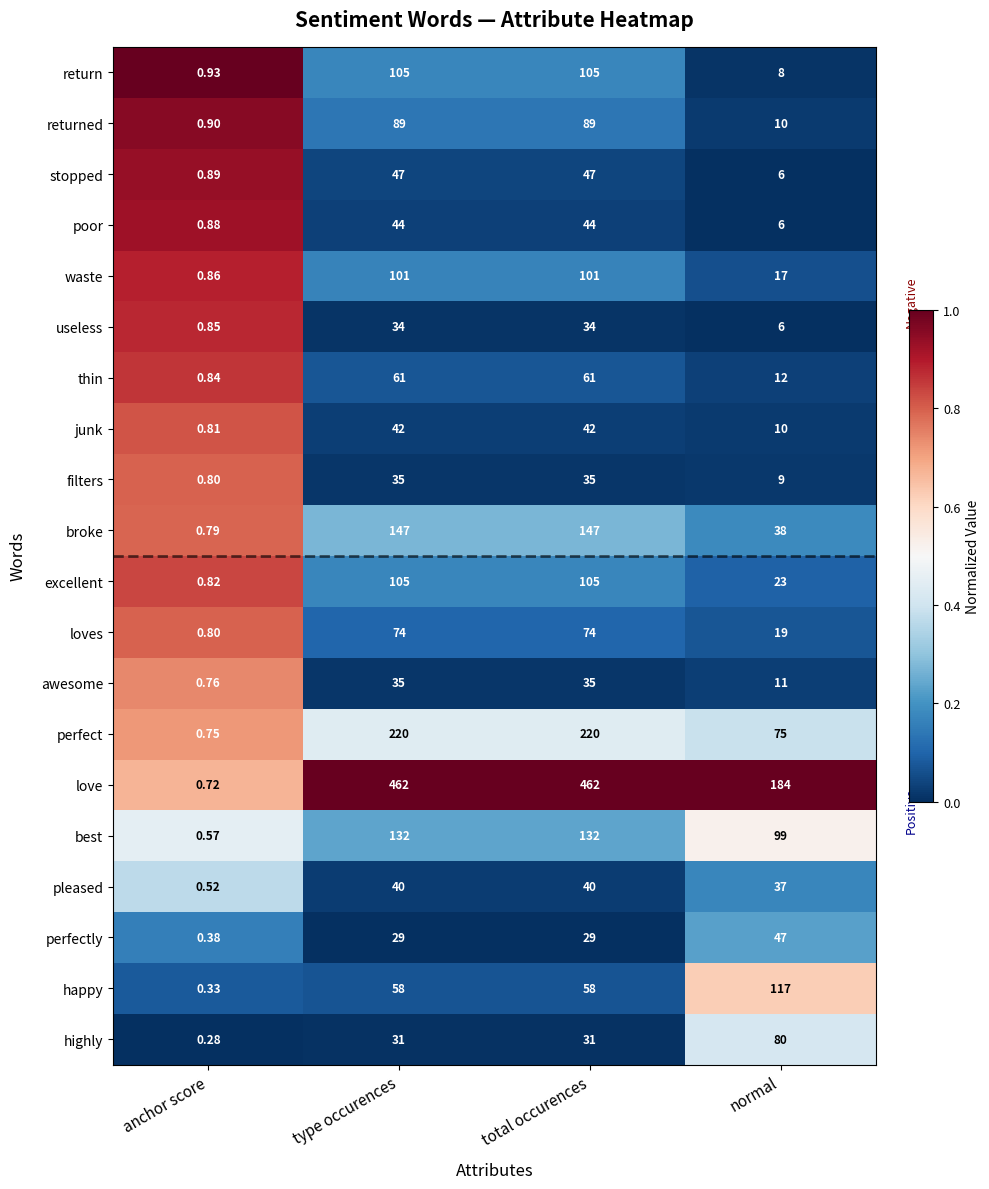

Which series has the largest total across all categories?

love